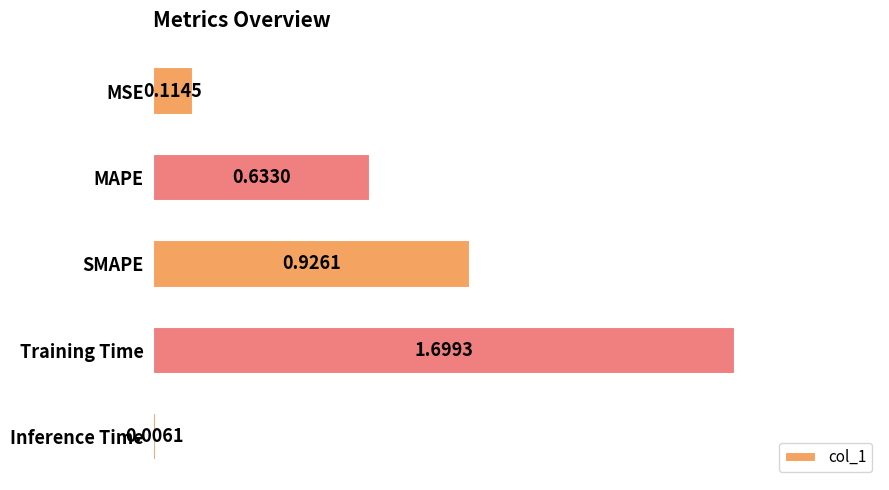

What is the sum of the values at Training Time and SMAPE?

2.6